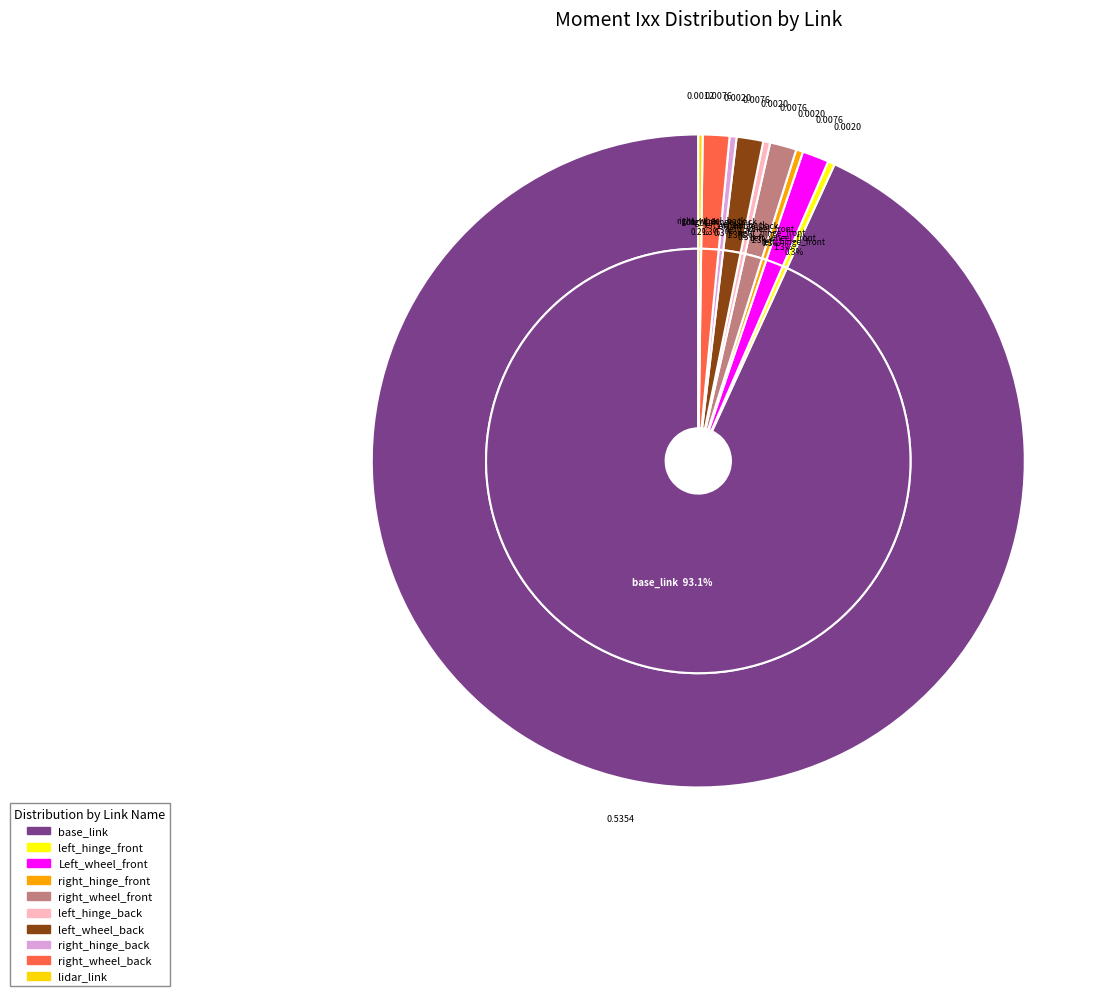

To the nearest percent, what is the combined percentage of left_hinge_front and left_hinge_back?

1%